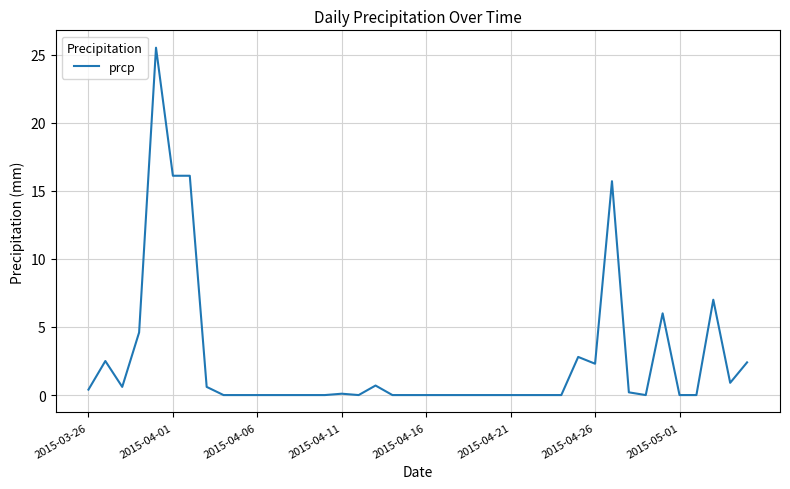

What is the difference between the maximum and minimum values?

25.5